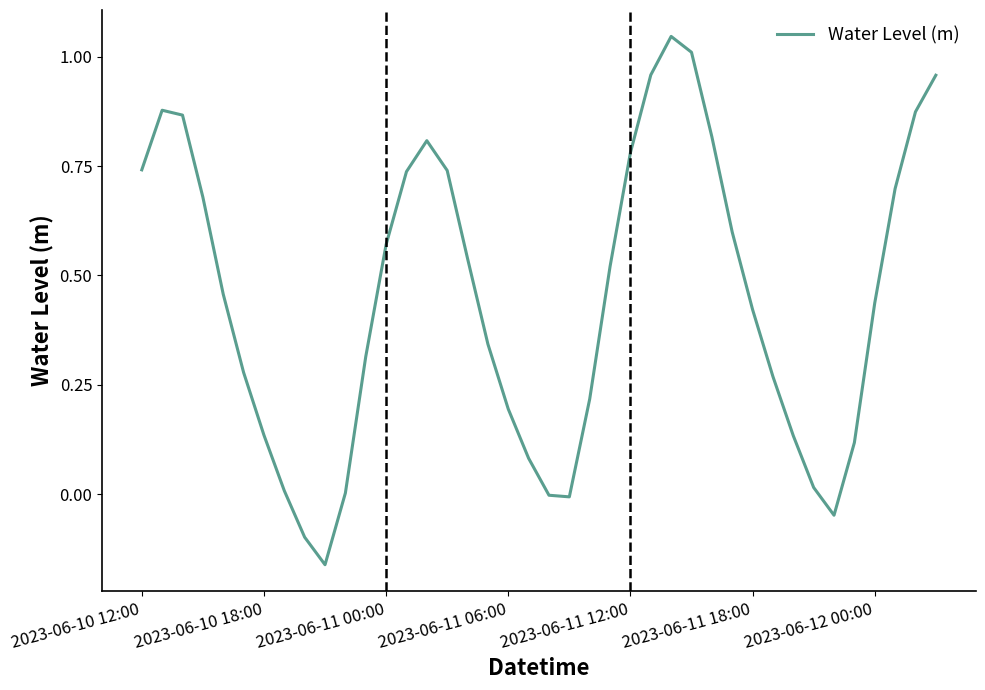

What is the difference between the maximum and minimum values?

1.2